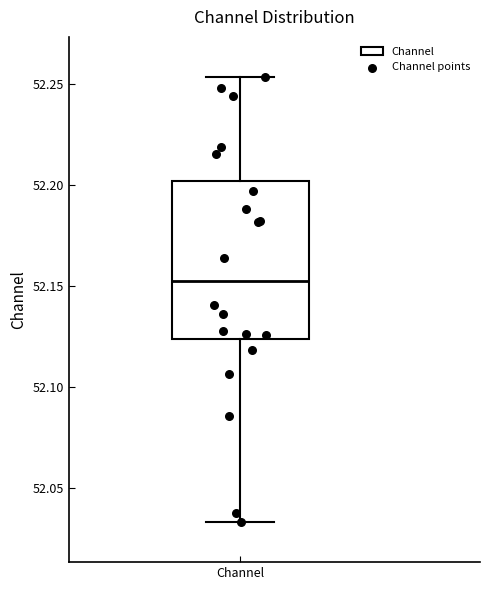

Transcribe this box plot: give where the median line is, the range the box spans, and where the two whiskers end, as read against the y-axis. The values are not printed on the chart, so give them approximately, as read against the axis.

median 52.150, box 52.125 to 52.200, whiskers 52.035 to 52.255